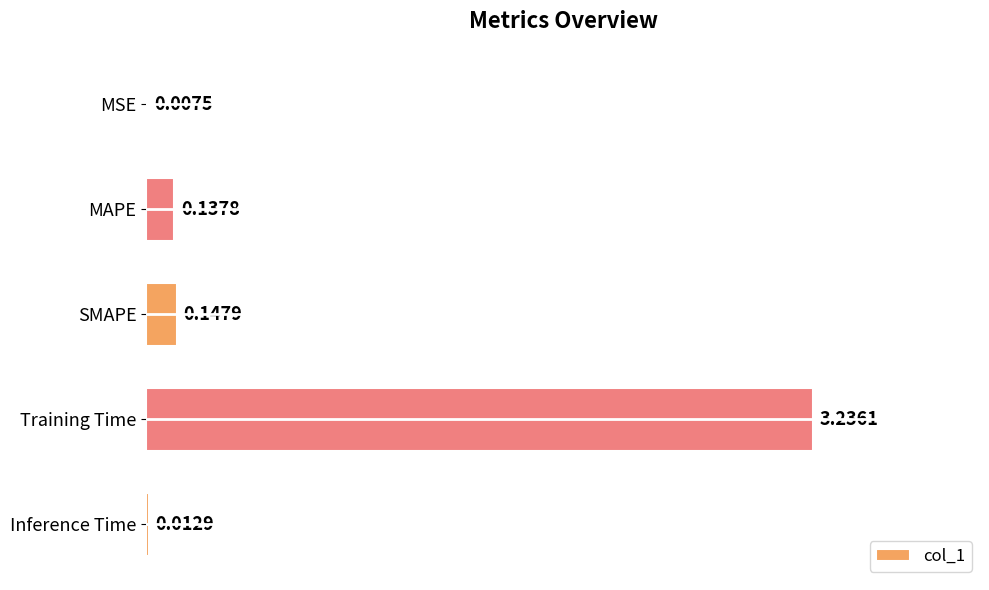

At which label is the value closest to 1?

SMAPE